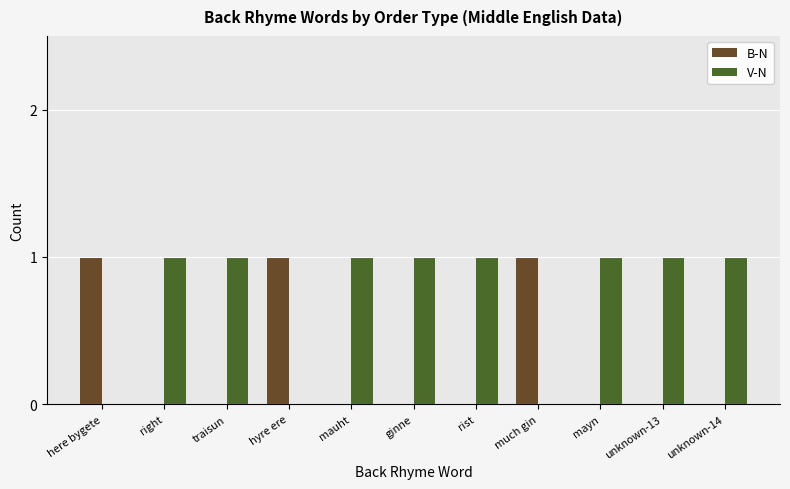

The V-N series shows 0 at hyre ere. True or false?

True